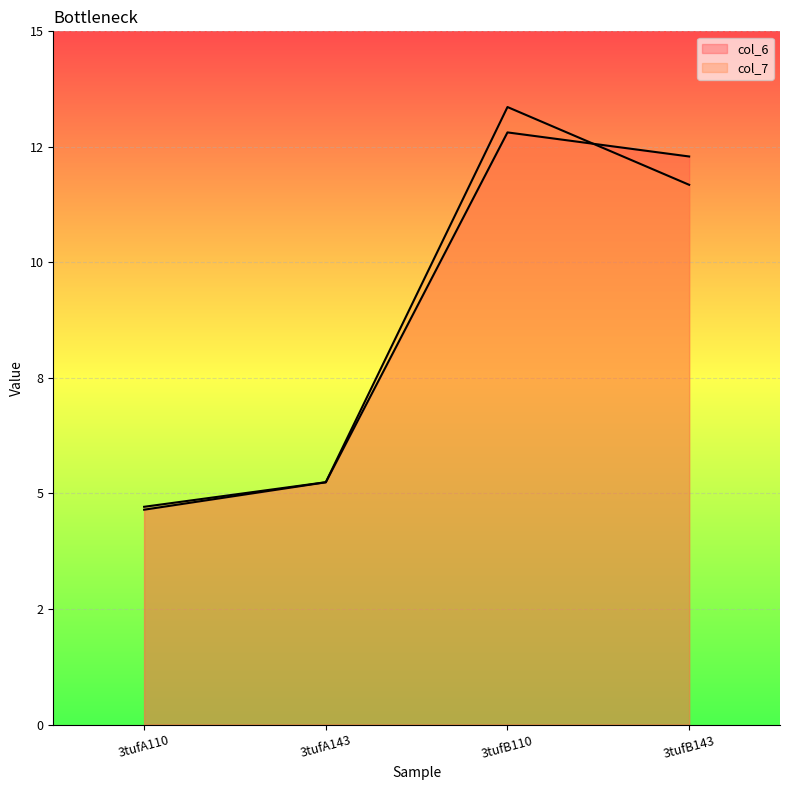

True or false: col_7 has more than 0 points higher than both neighbors.

True